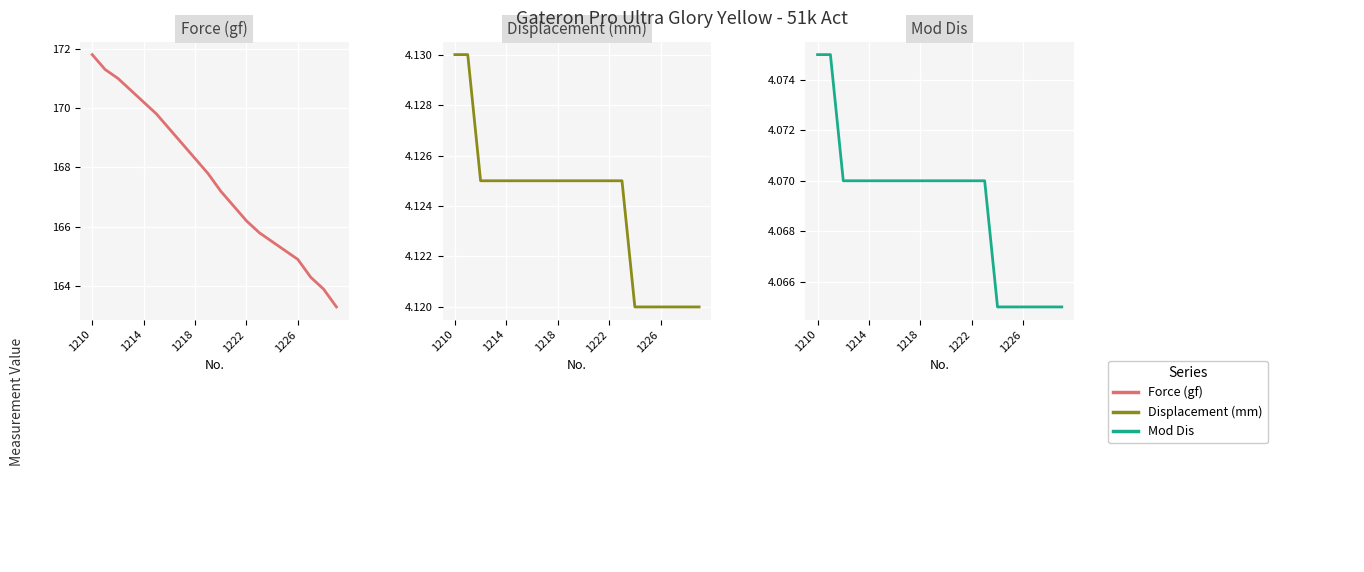

How many Mod Dis values are between 4 and 5?

20